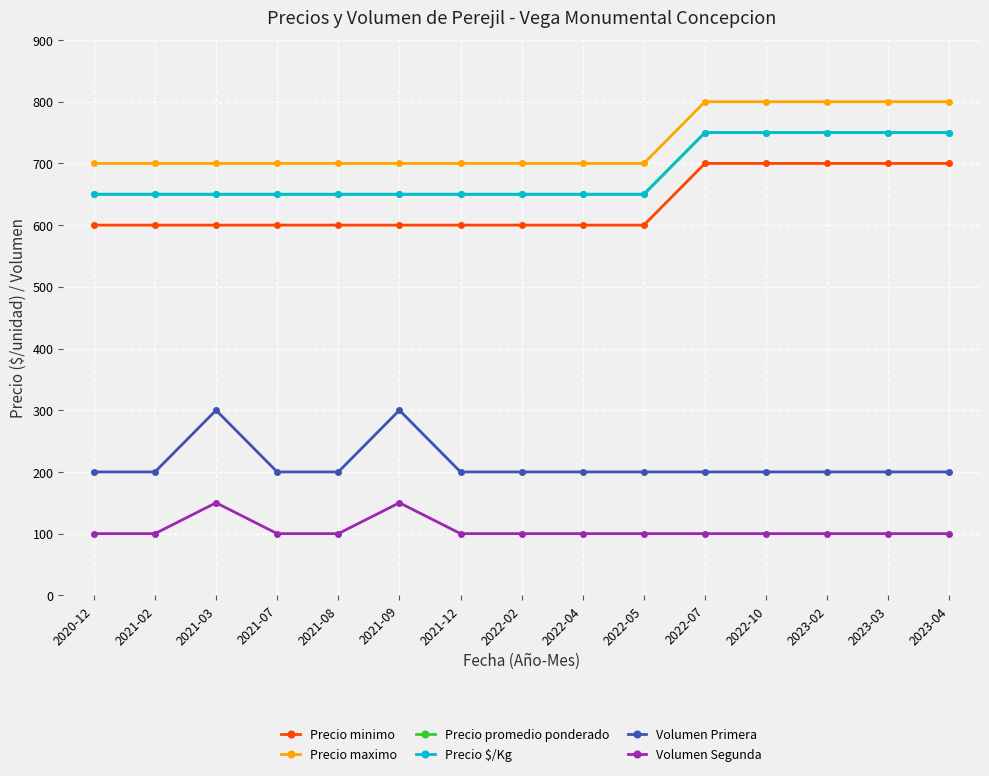

Reading right to left, what are all the values shown in this chart?

Precio minimo: 700	700	700	700	700	600	600	600	600	600	600	600	600	600	600
Precio maximo: 800	800	800	800	800	700	700	700	700	700	700	700	700	700	700
Precio promedio ponderado: 750	750	750	750	750	650	650	650	650	650	650	650	650	650	650
Precio $/Kg: 750	750	750	750	750	650	650	650	650	650	650	650	650	650	650
Volumen Primera: 200	200	200	200	200	200	200	200	200	300	200	200	300	200	200
Volumen Segunda: 100	100	100	100	100	100	100	100	100	150	100	100	150	100	100